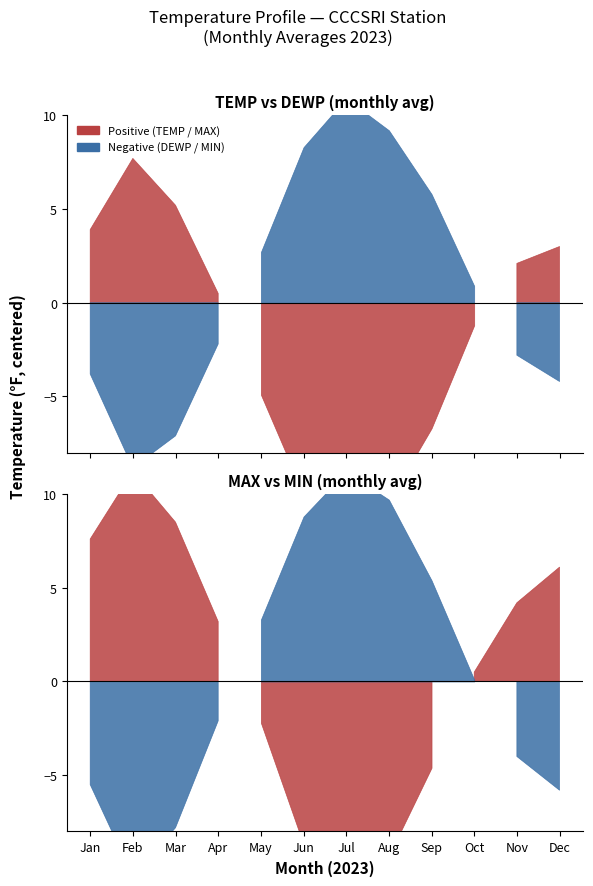

At which category does MIN reach its first local valley?

6